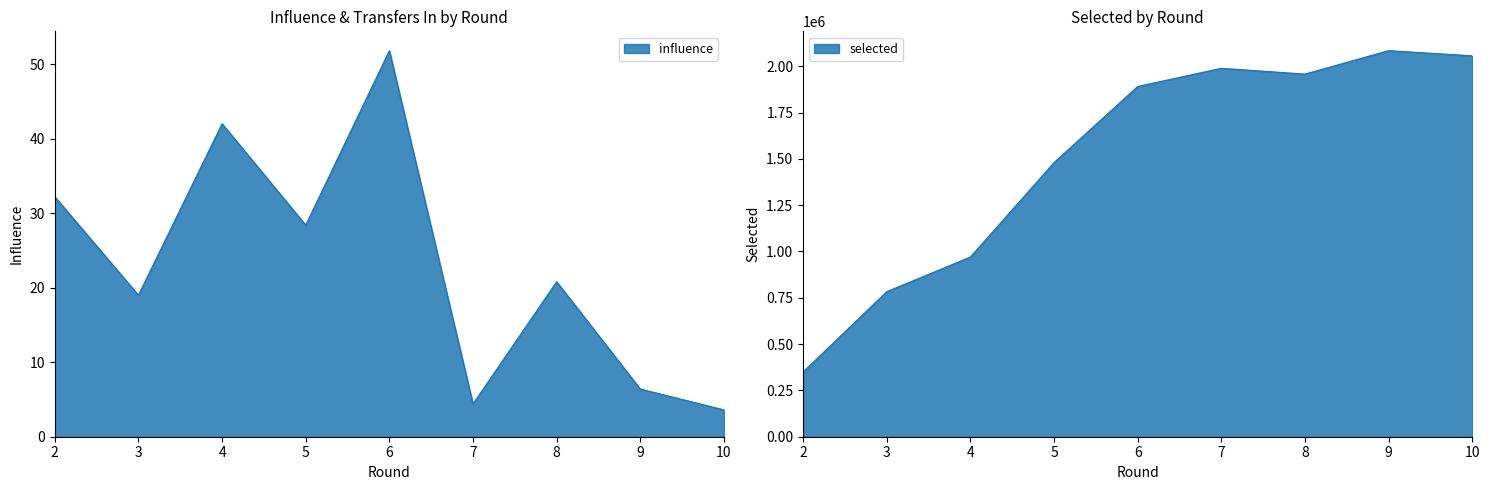

How many values in the selected series are below 1890748?

4